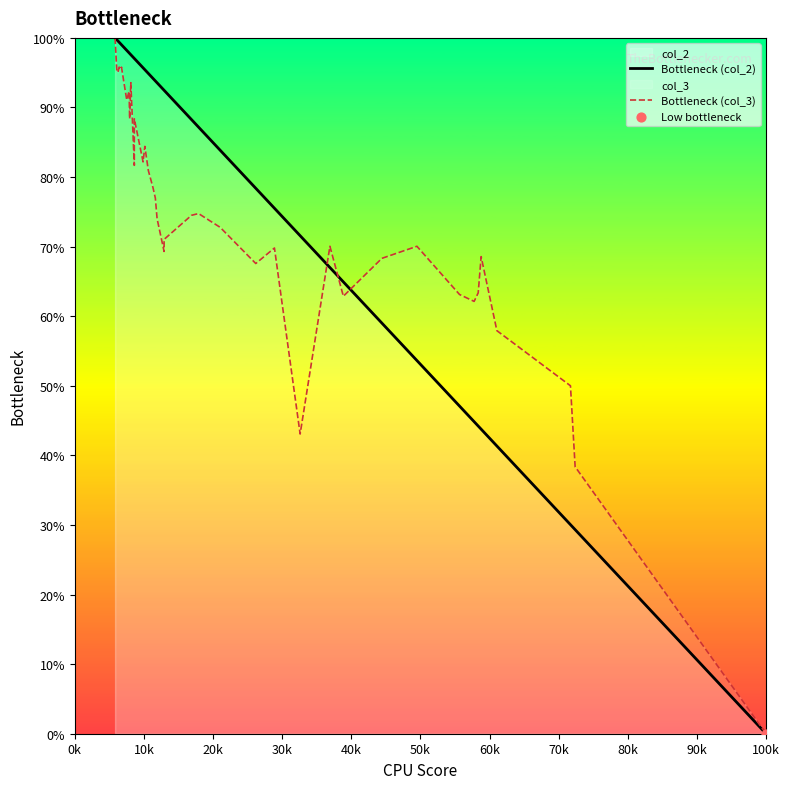

At how many categories does at least one series exceed 45?

38